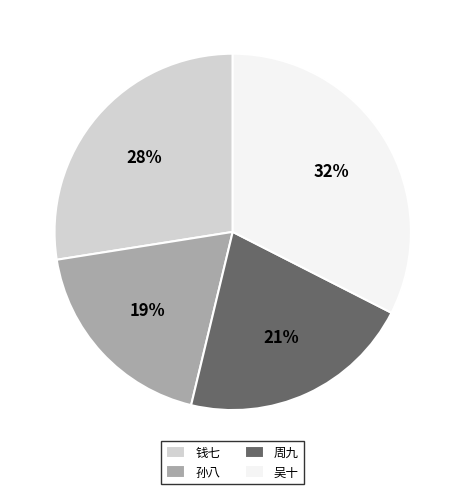

To the nearest percent, what is the average slice percentage?

25%